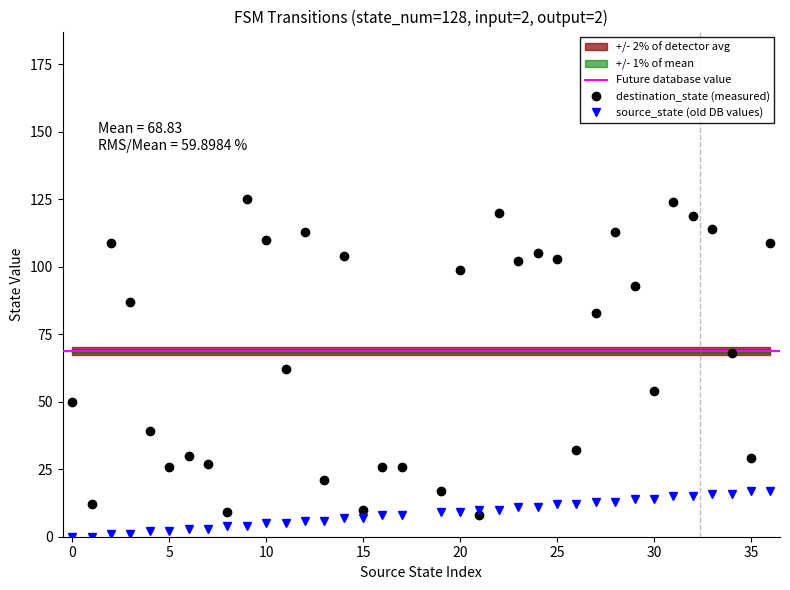

How many times do source_state and destination_state cross each other?

2